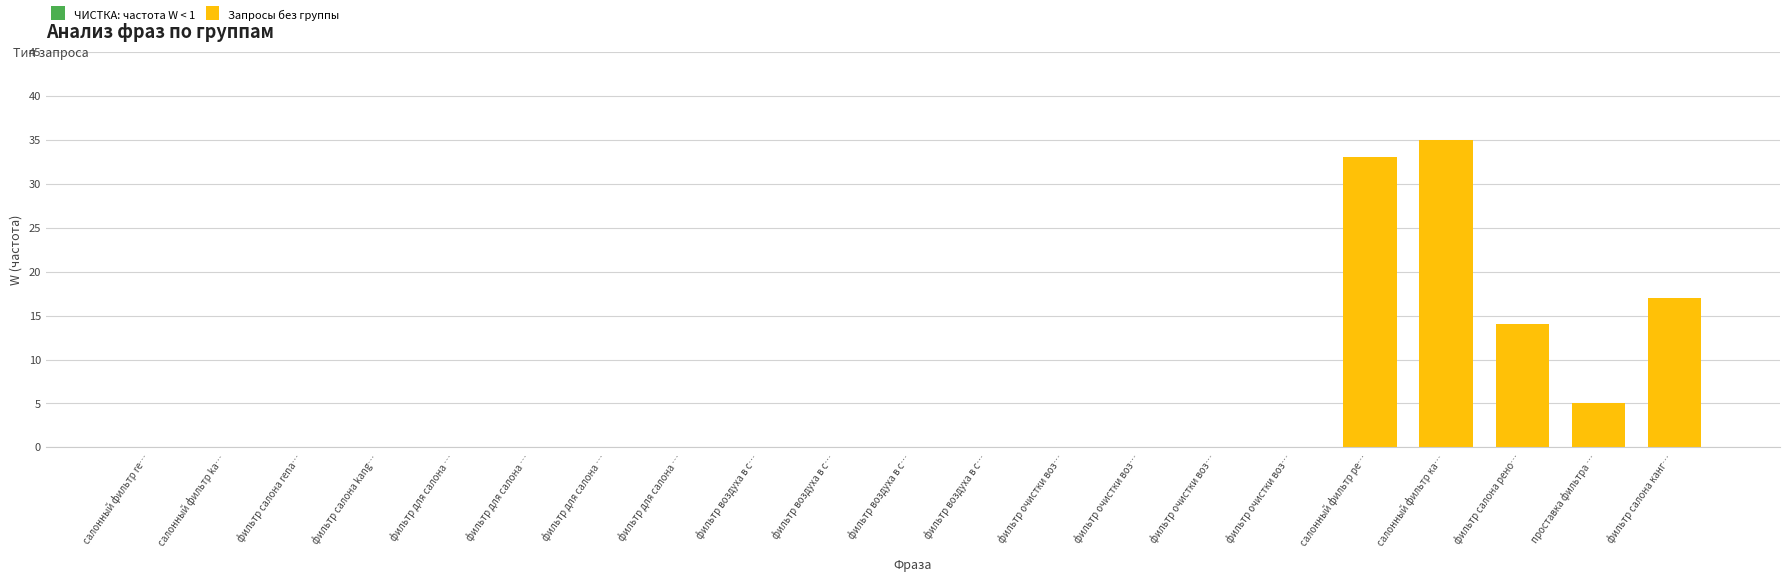

Count the number of data series in this chart.

1